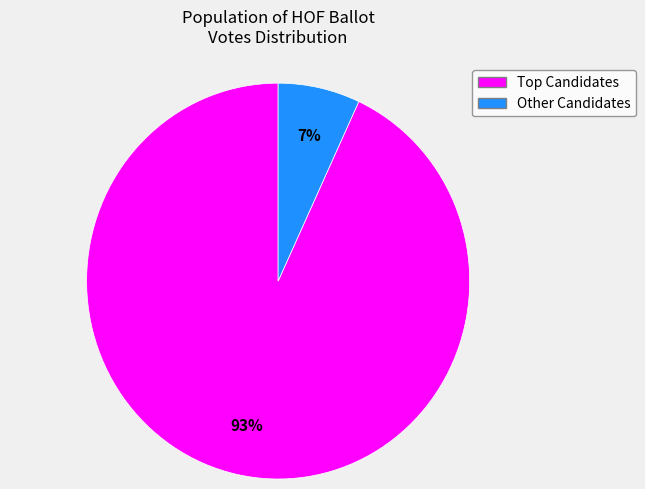

To the nearest percent, what is the average slice percentage?

50%